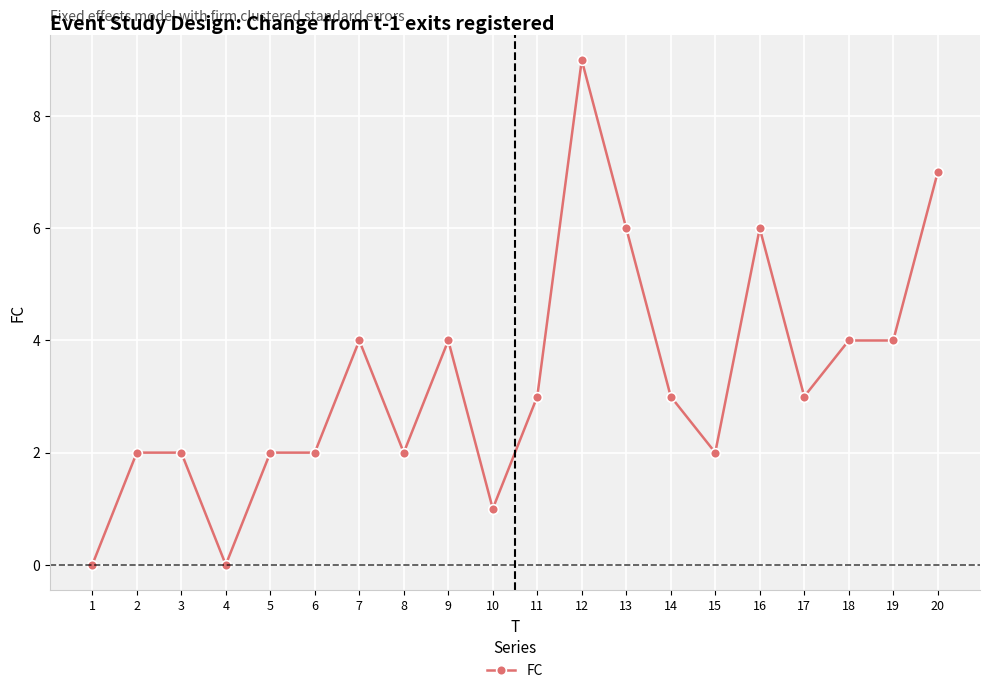

What is the average value?

3